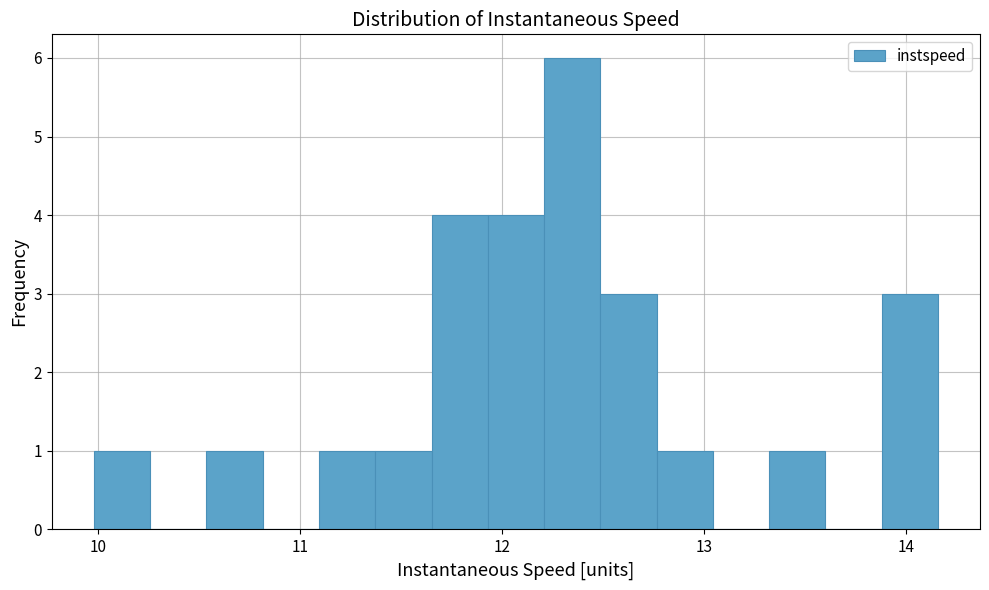

Around what value on the x-axis is the tallest bar? Give the approximate position of its centre, as read against the axis.

12.3